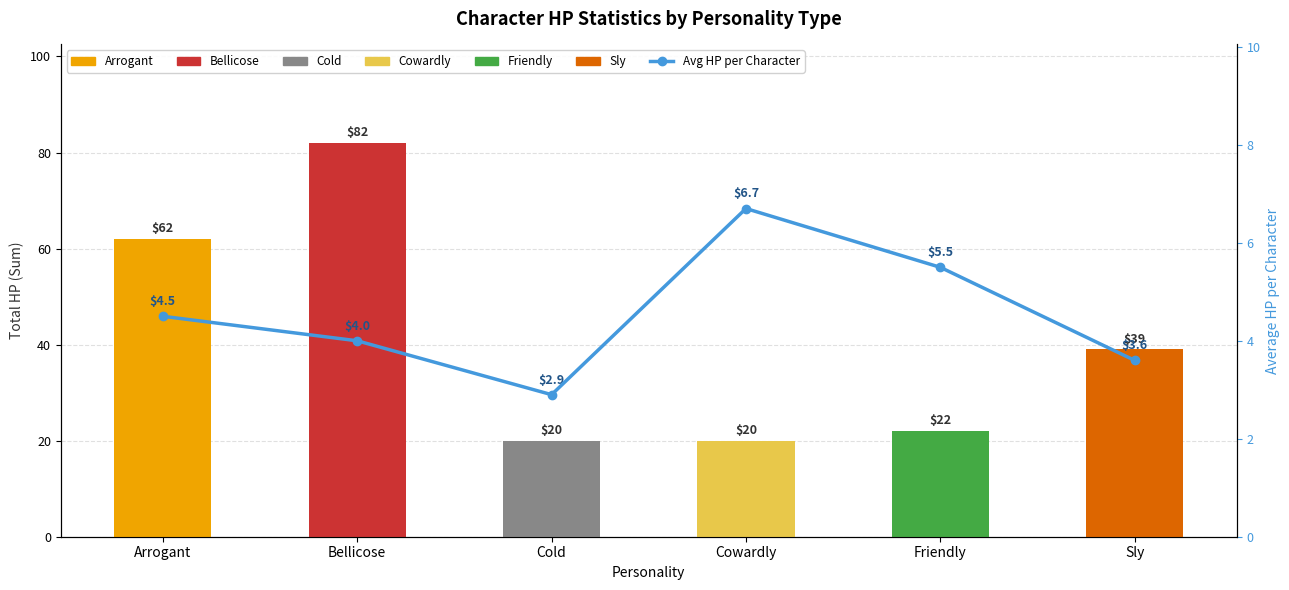

What is the total value across all series at Cowardly?

26.7